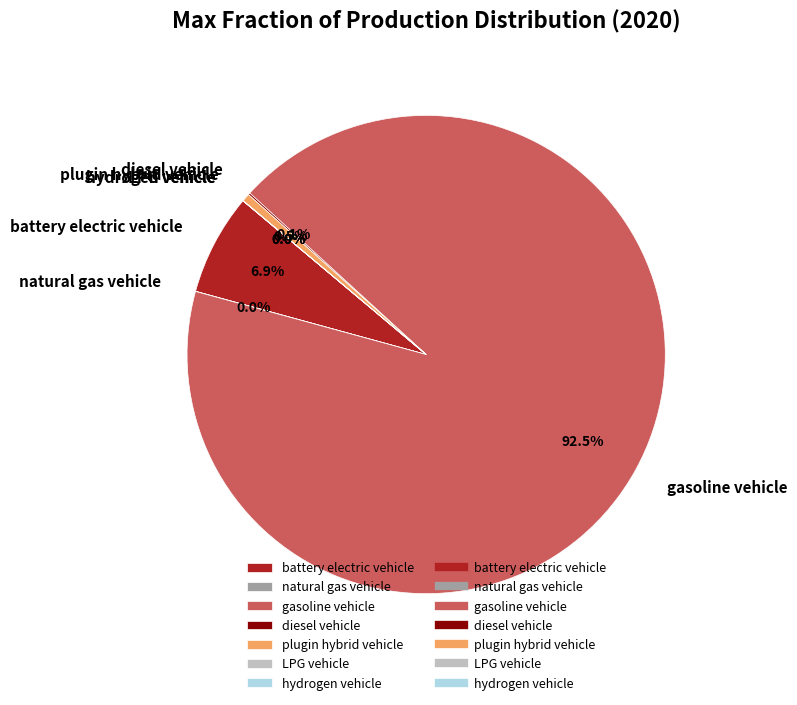

Combined, what portion of the pie is gasoline vehicle and plugin hybrid vehicle?

93.0%